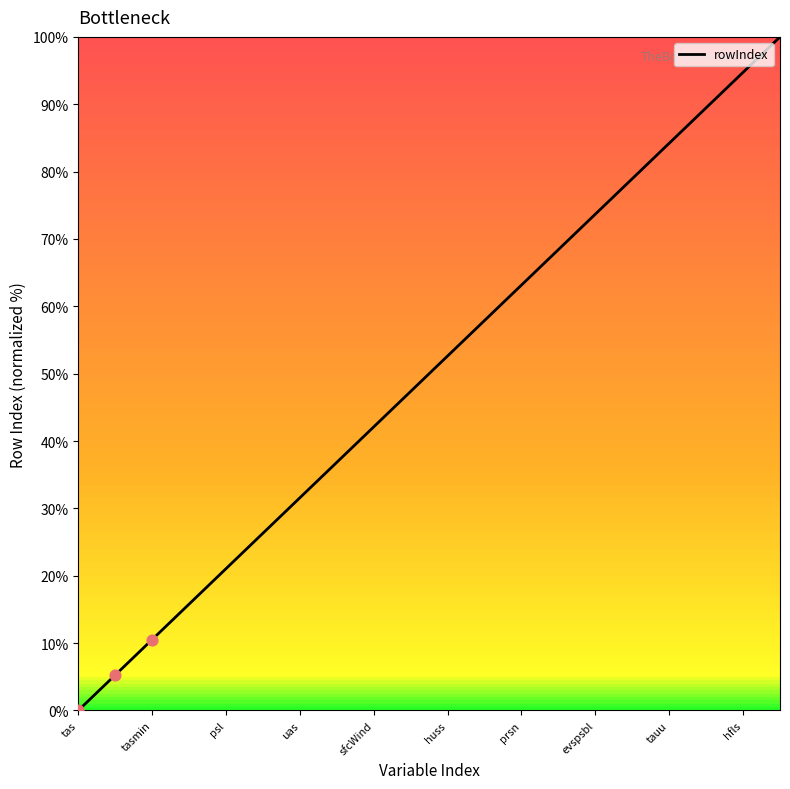

What is the maximum value shown in the chart?

100.0